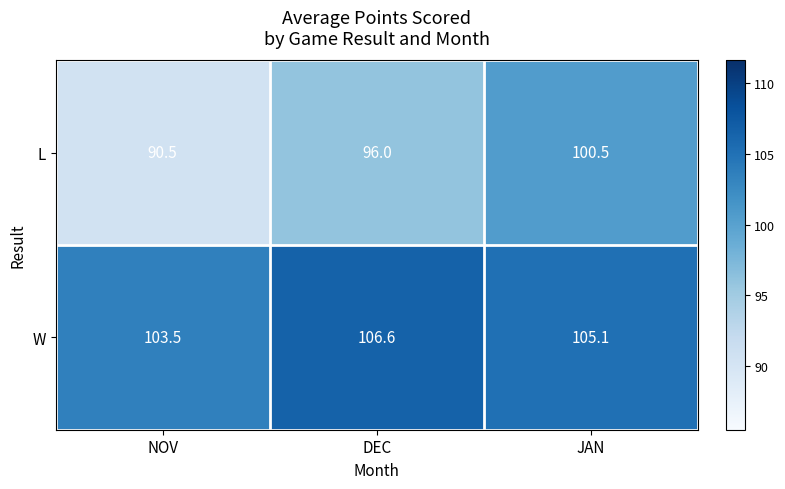

What is the difference between the W values at DEC and JAN?

1.5